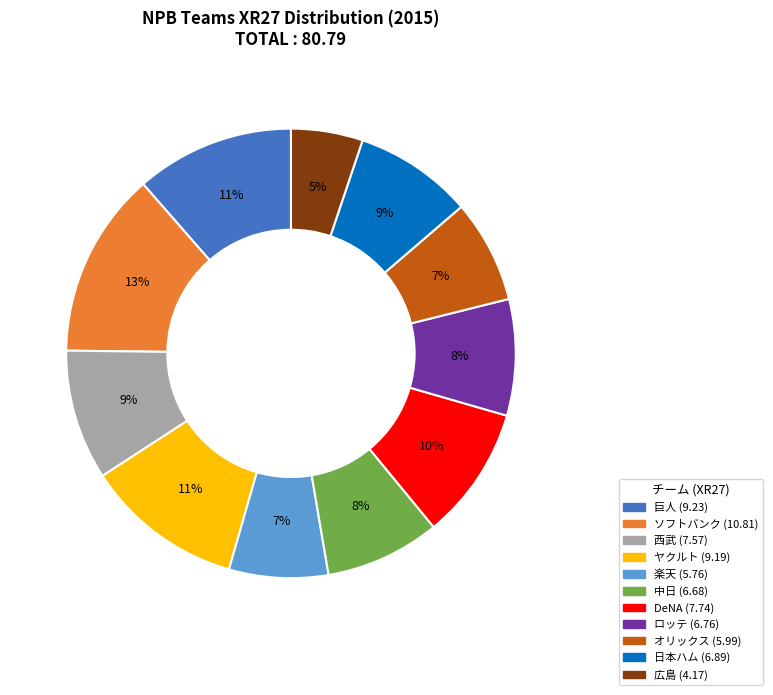

To the nearest percent, what is the combined percentage of 楽天 and 日本ハム?

16%